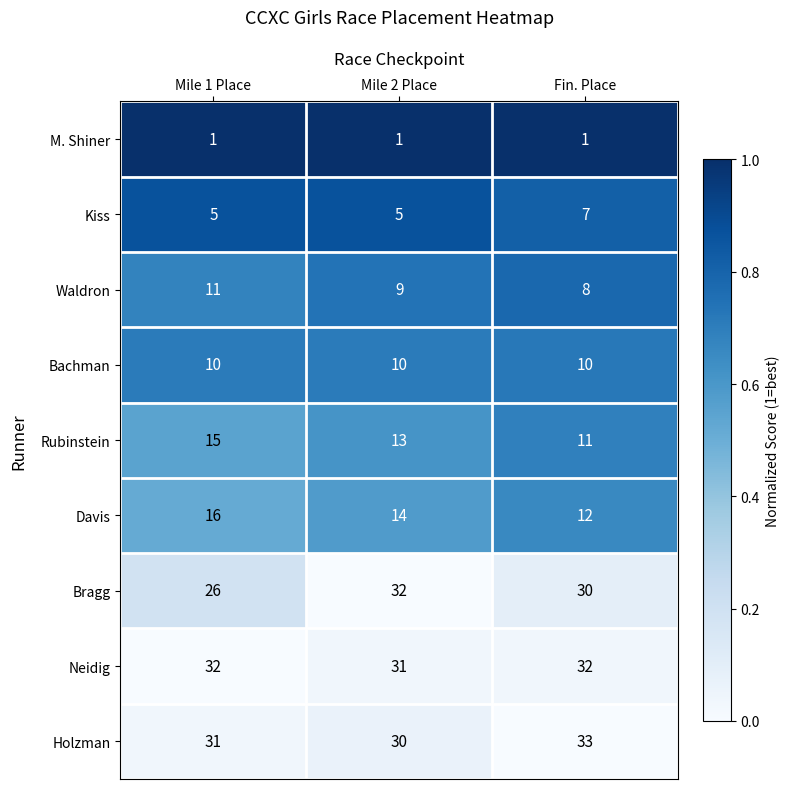

Which series has the widest spread of values?

Bragg